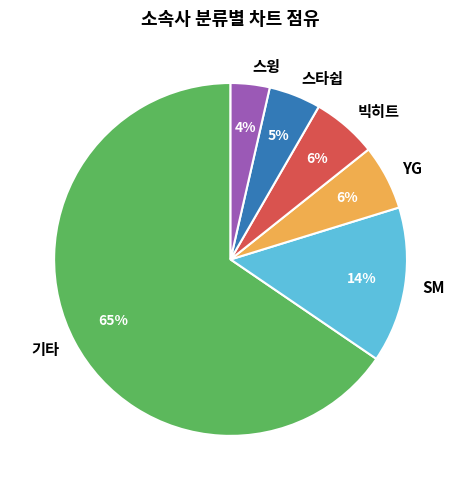

What is the majority slice?

기타